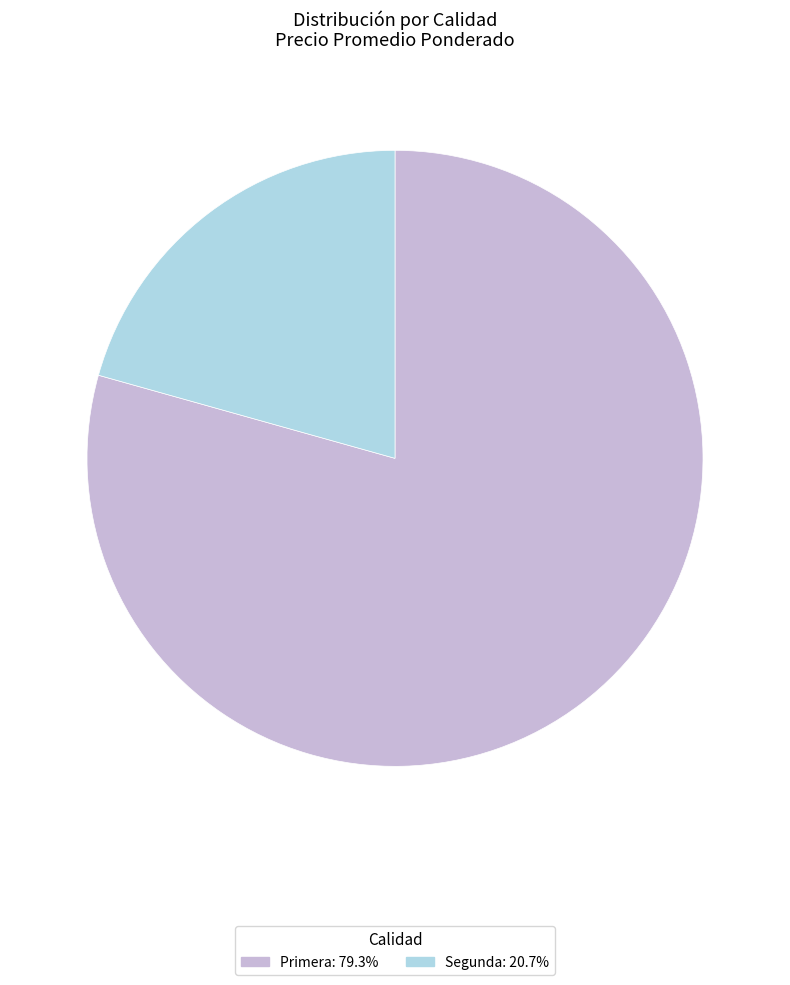

Is there a majority slice in this chart?

Yes